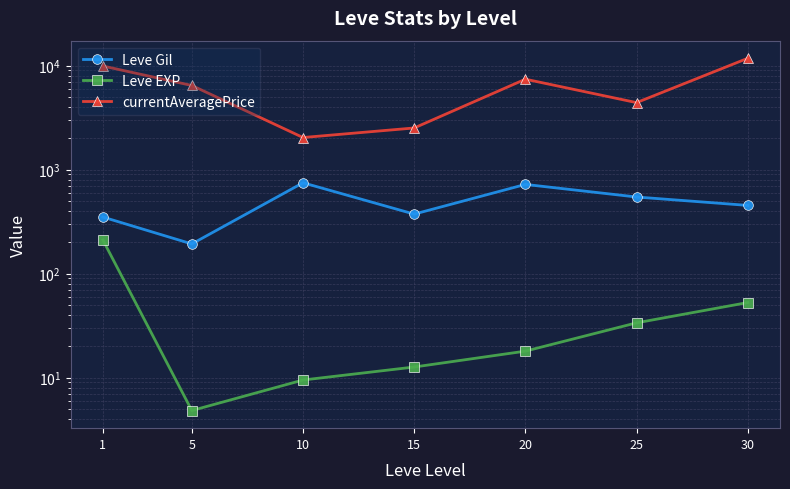

At how many categories does at least one series exceed 5557?

4